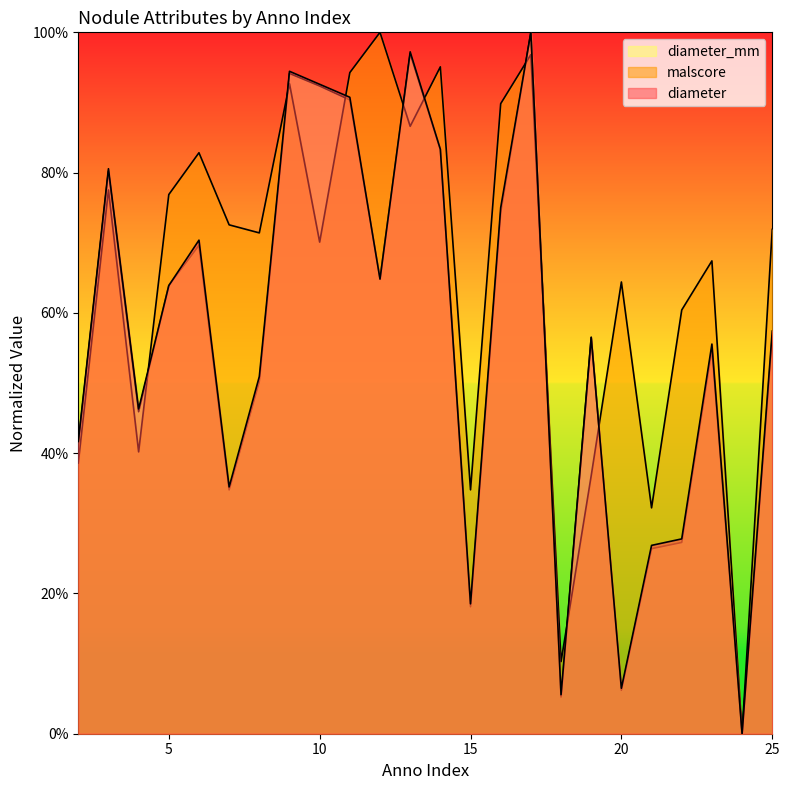

What value does the diameter_mm series have at 7?

0.3